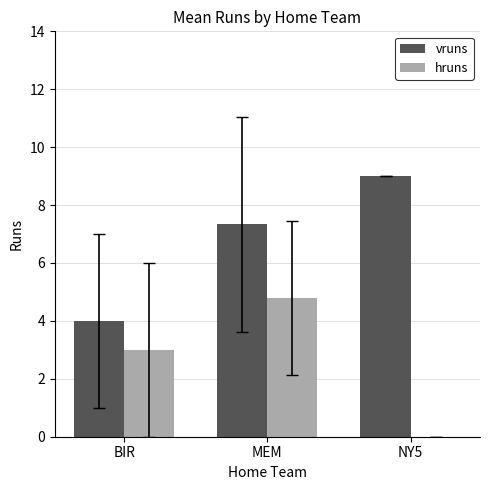

Which category has the highest value in the hruns series?

MEM